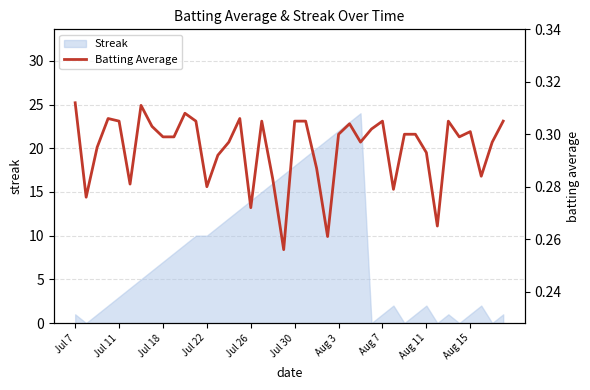

How many lines are shown in the chart?

1